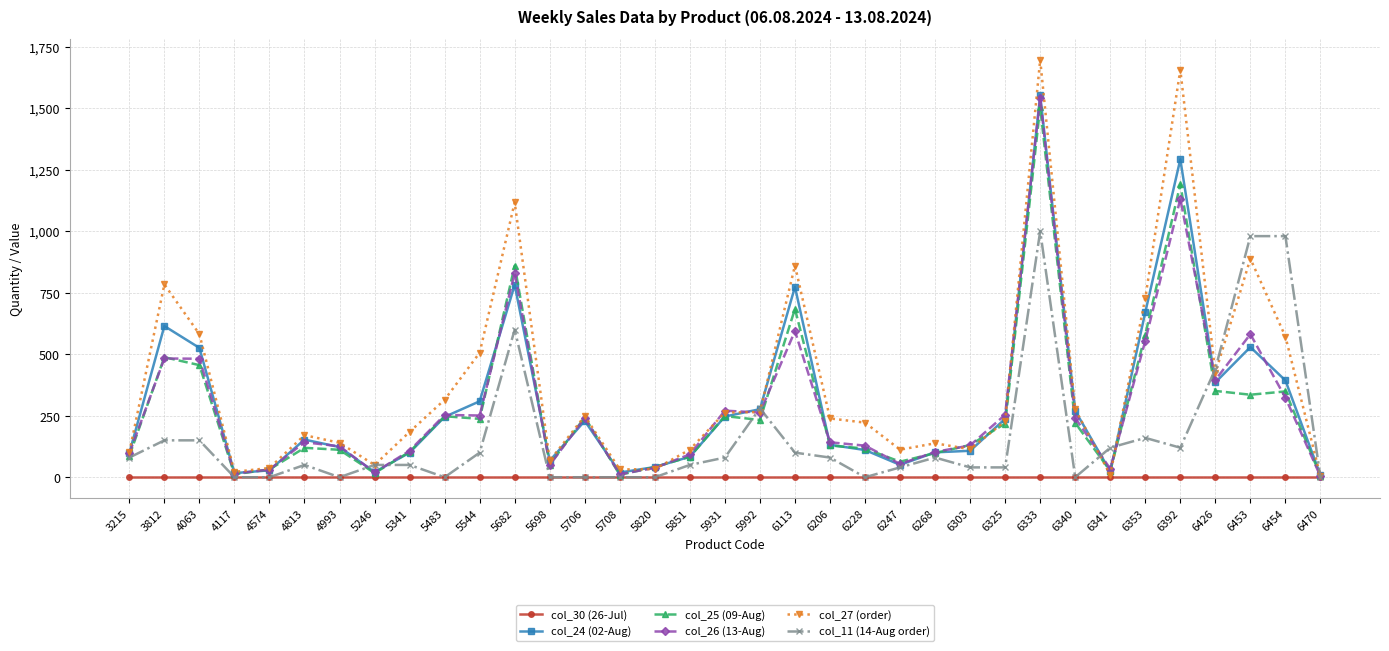

Where is the first local maximum for col_25 (09-Aug)?

3812